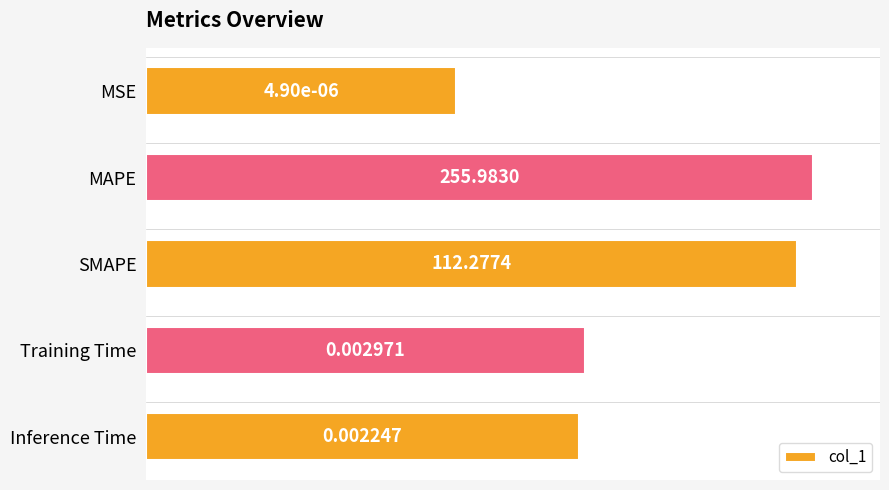

List the labels in order of value, smallest first.

MSE, Inference Time, Training Time, SMAPE, MAPE